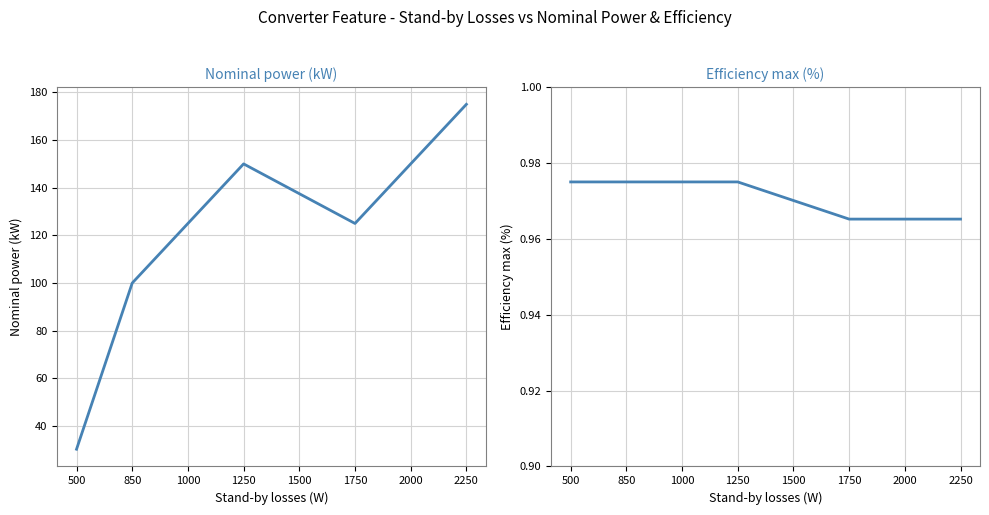

At which label is Nominal power (kW) closest to 102?

850